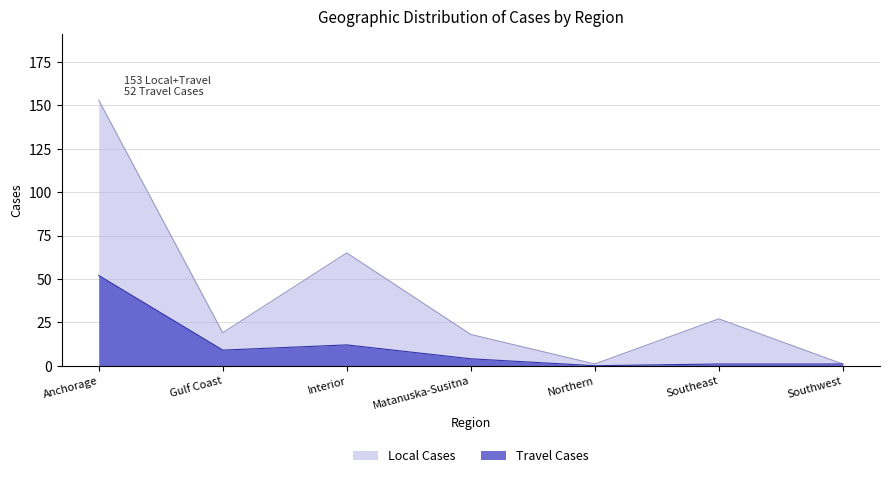

The value of Local Cases at Anchorage is 32. True or false?

False